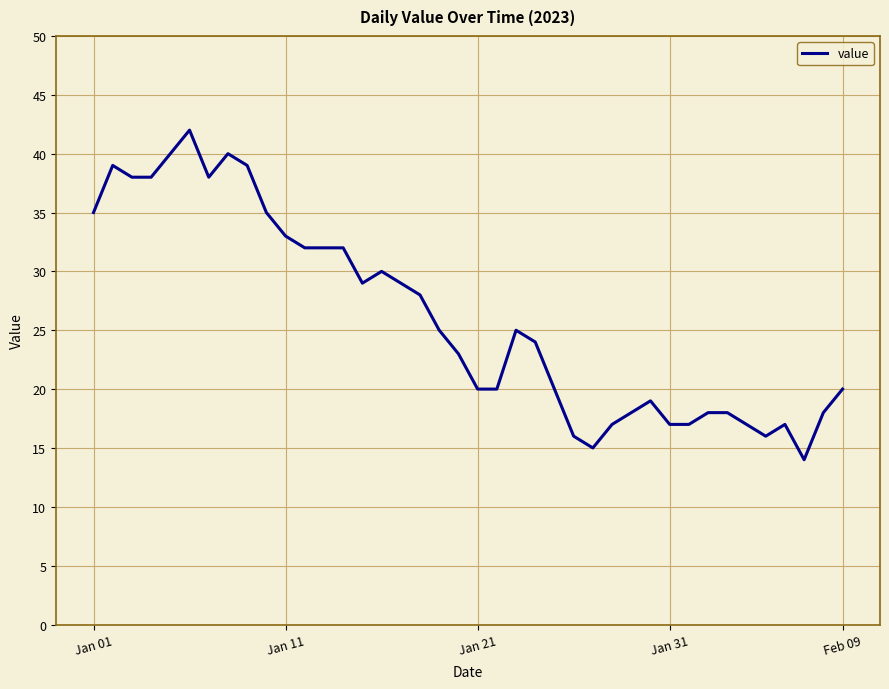

Reading left to right, list all the values displayed in this chart.

35	39	38	38	40	42	38	40	39	35	33	32	32	32	29	30	29	28	25	23	20	20	25	24	20	16	15	17	18	19	17	17	18	18	17	16	17	14	18	20